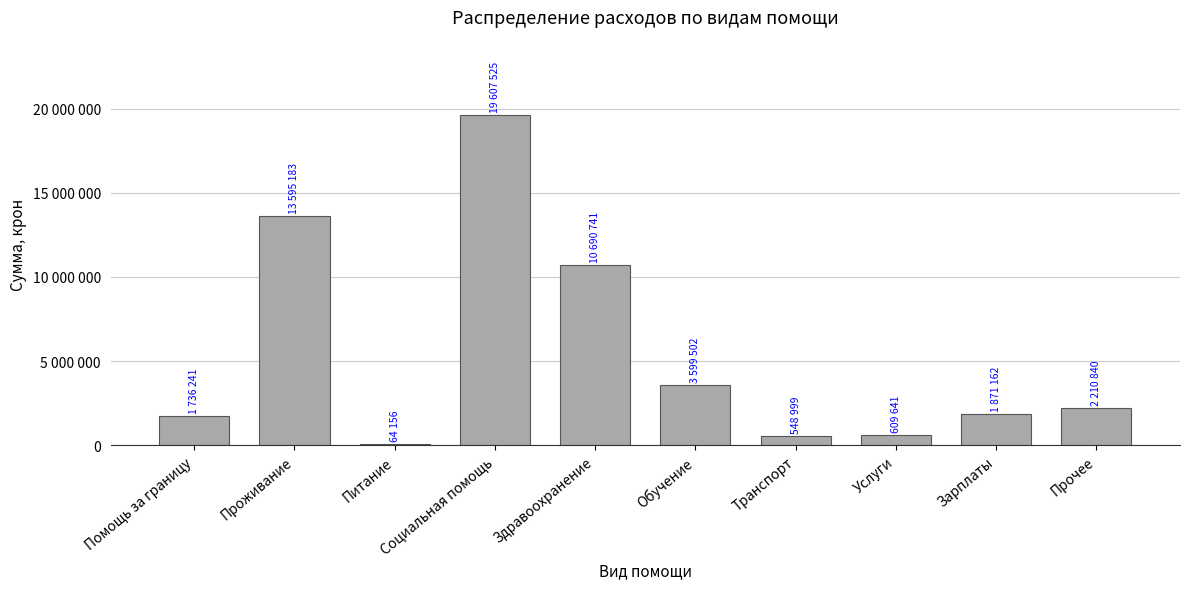

What is the difference between the second highest and minimum values?

13531027